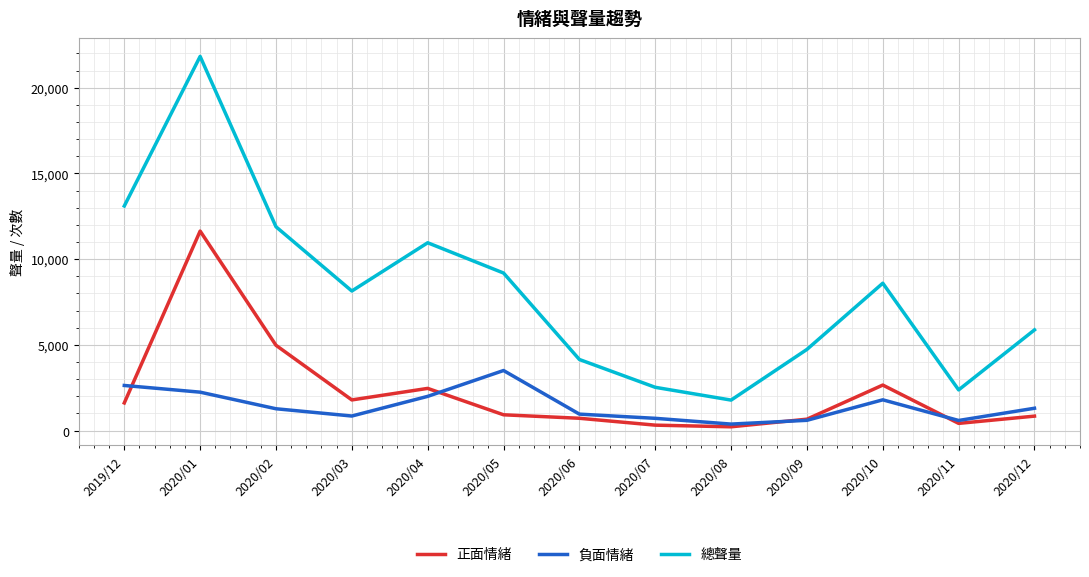

Read the 總聲量 value at 2020/08.

1779